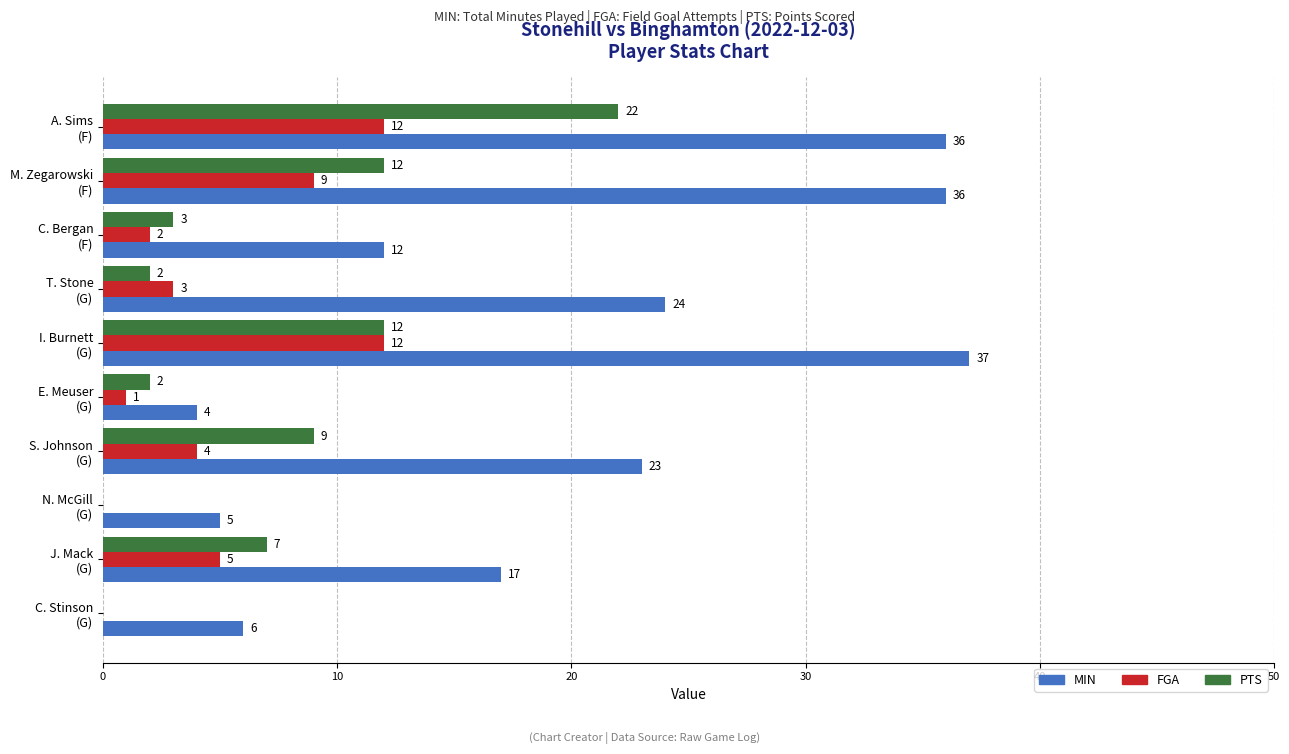

What is the sum of all MIN values?

200